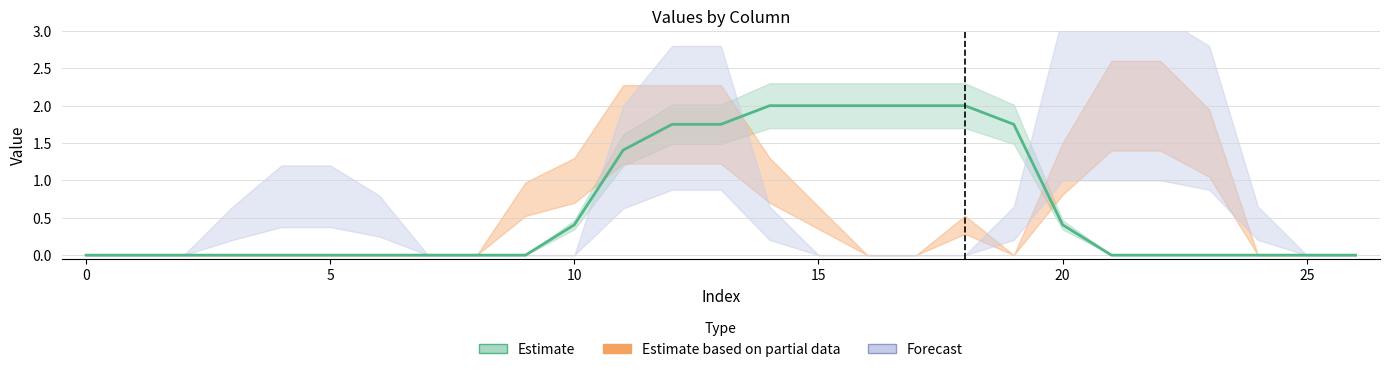

What is the average value of the Estimate based on partial data series?

0.6